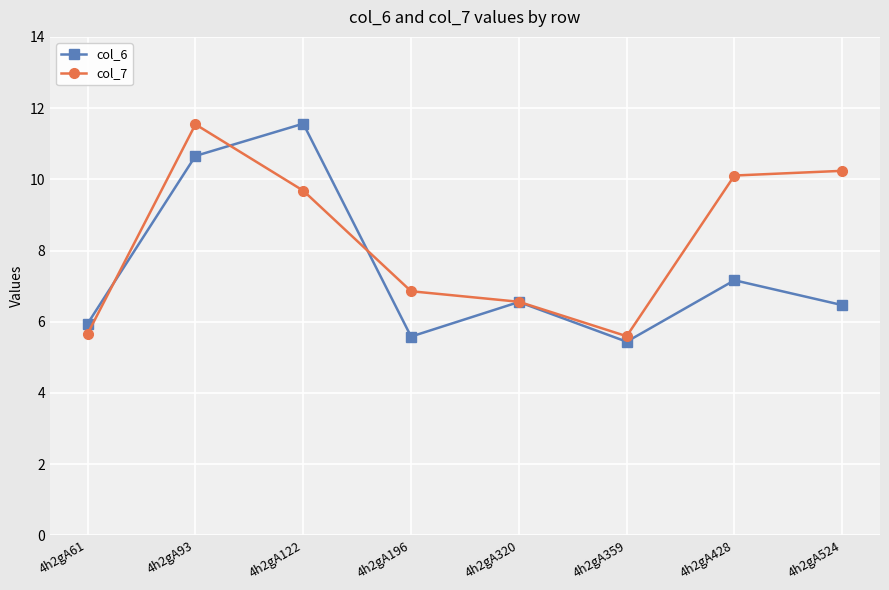

At which category does col_7 reach its first local valley?

4h2gA359